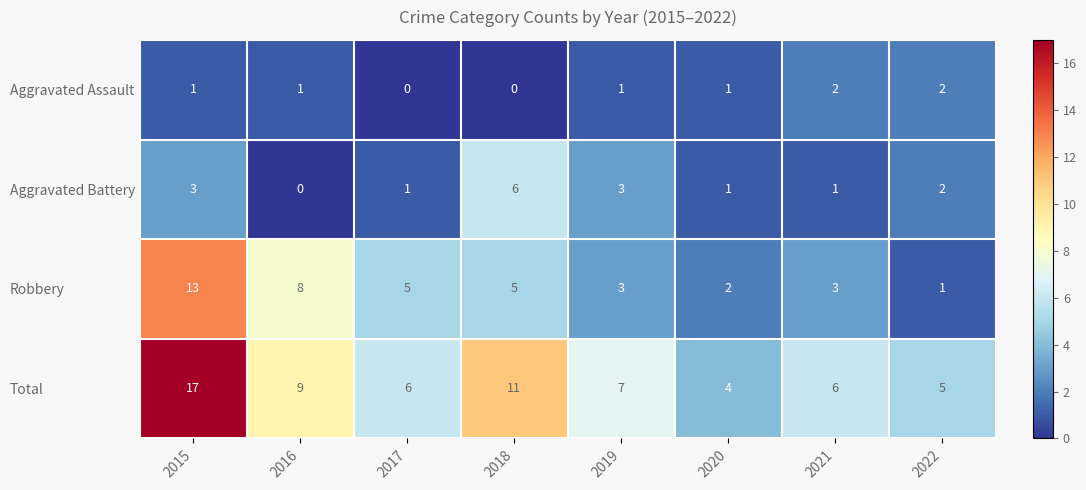

What is the difference between the second highest and second lowest values in the Robbery series?

6